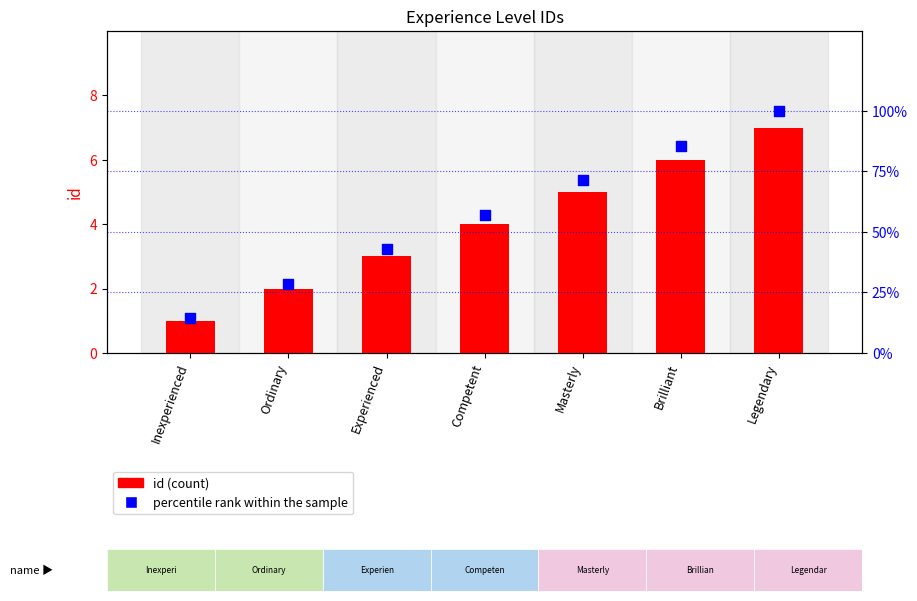

Is the value of percentile rank within the sample at Ordinary greater than the value of id (count) at Inexperienced?

Yes